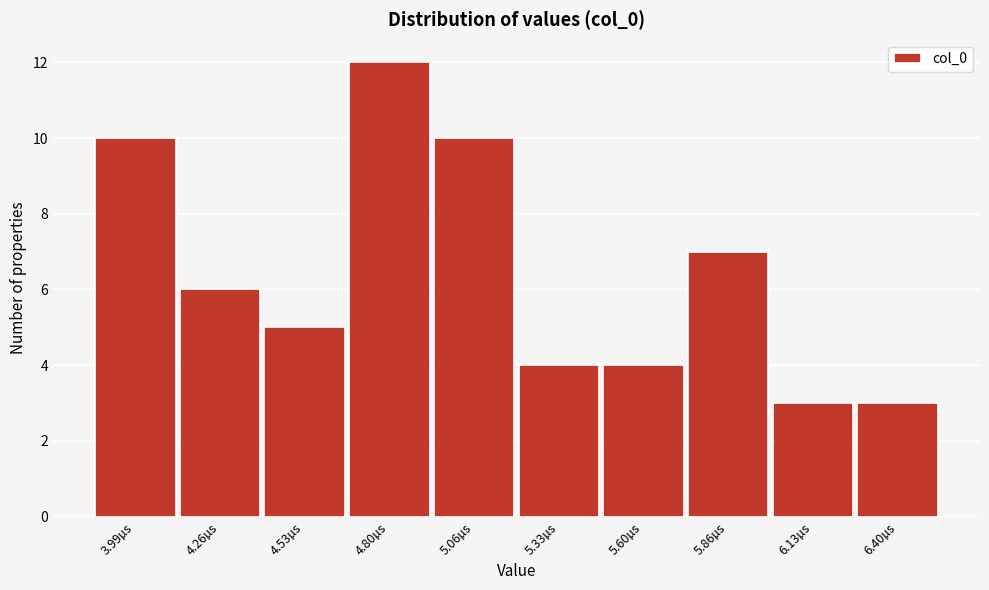

Reading left to right, what are all the values shown in this chart?

3.99µs=10	4.26µs=6	4.53µs=5	4.80µs=12	5.06µs=10	5.33µs=4	5.60µs=4	5.86µs=7	6.13µs=3	6.40µs=3